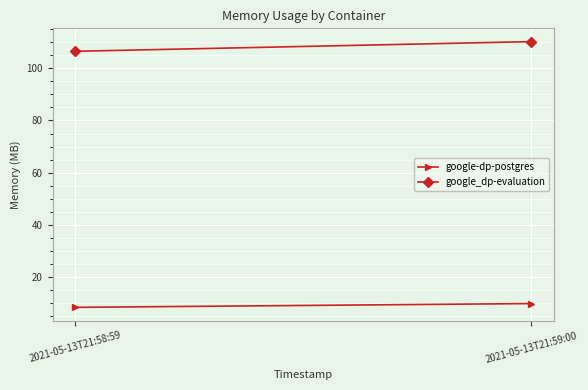

At how many categories does at least one series exceed 52?

2